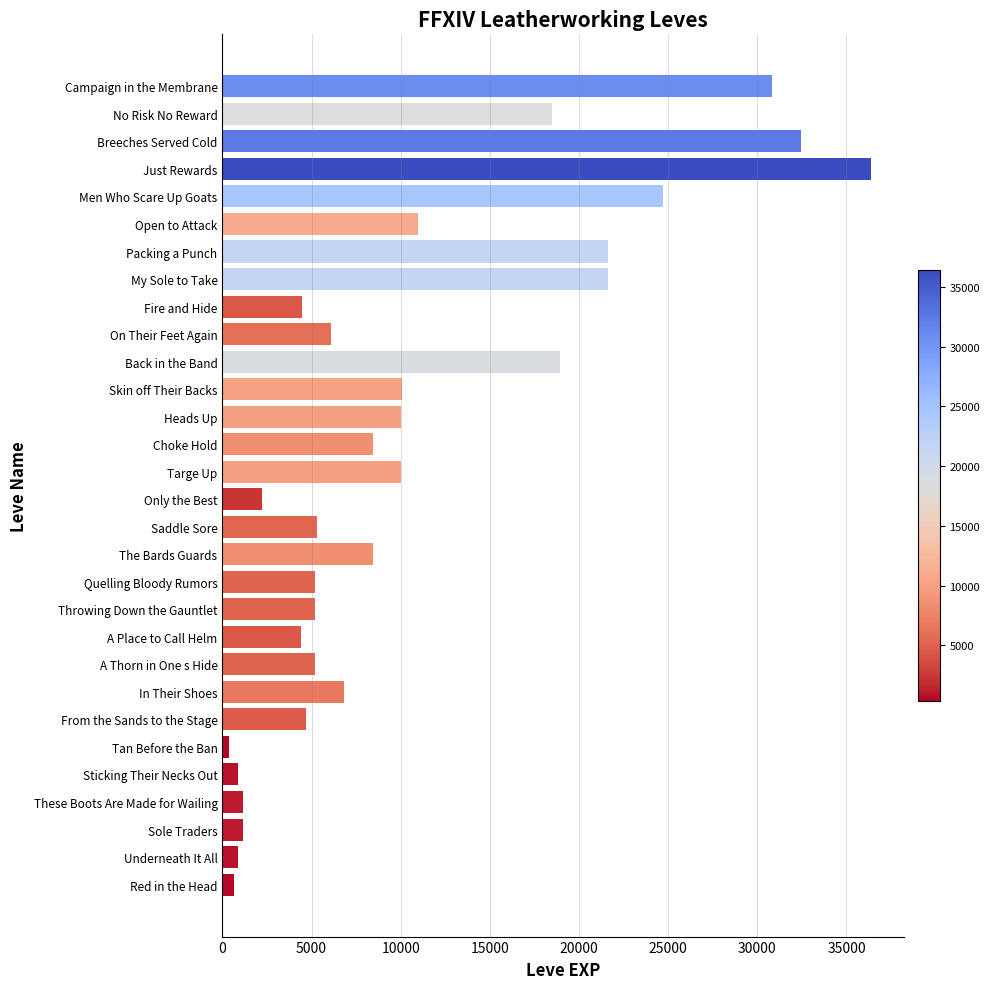

The value at Targe Up is 14363. True or false?

False